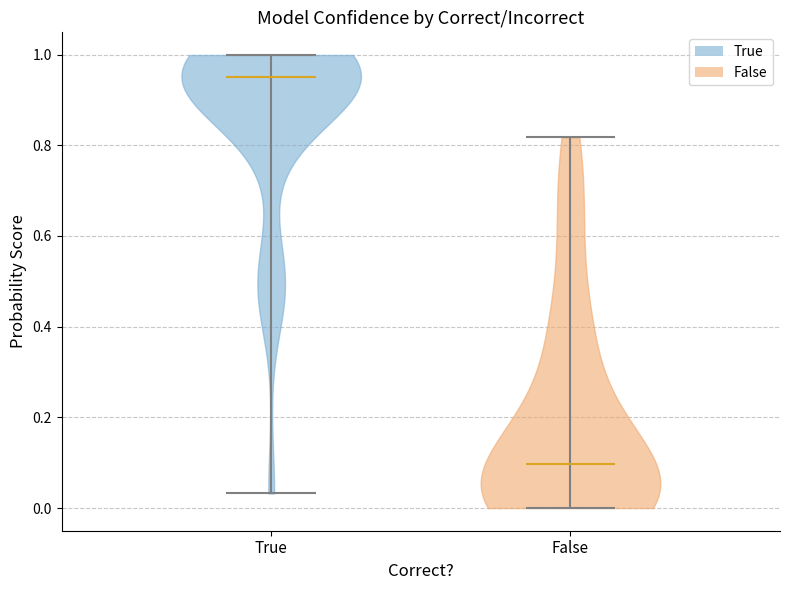

Which violin has the lowest median line?

False